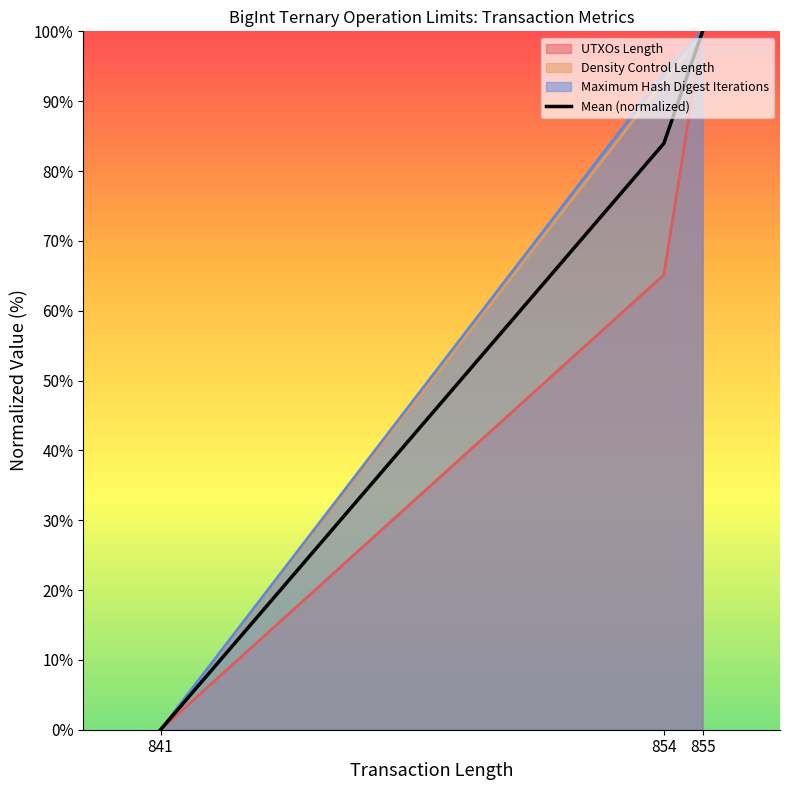

Count the values in the range 0 to 100.

3